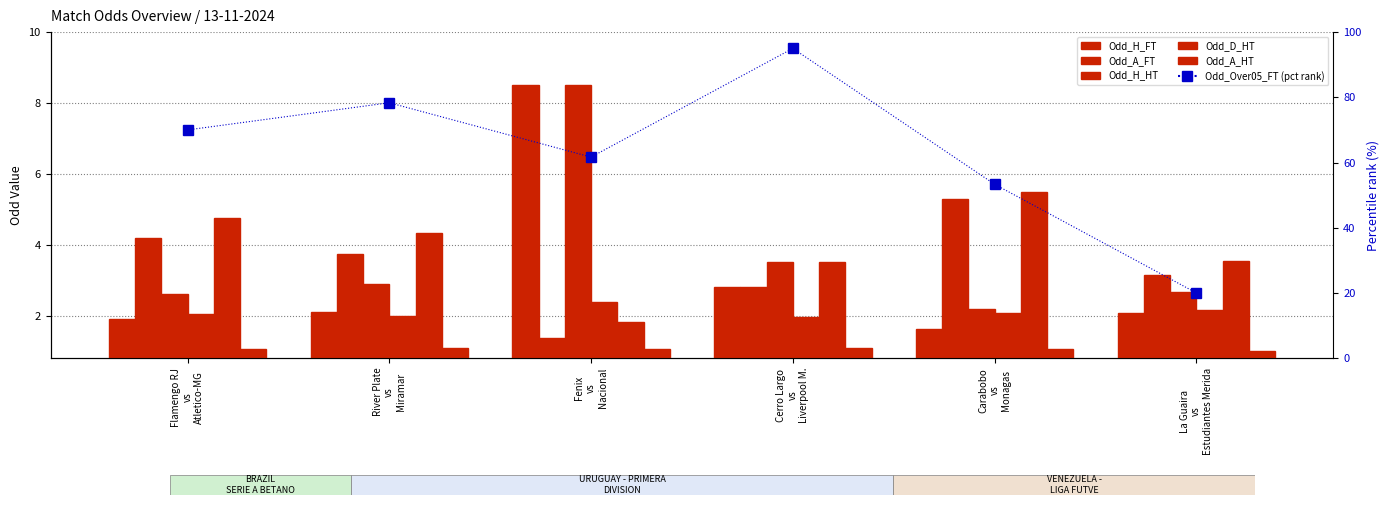

What is the value of the Odd_H_HT bar at the 4th from the left?

3.5